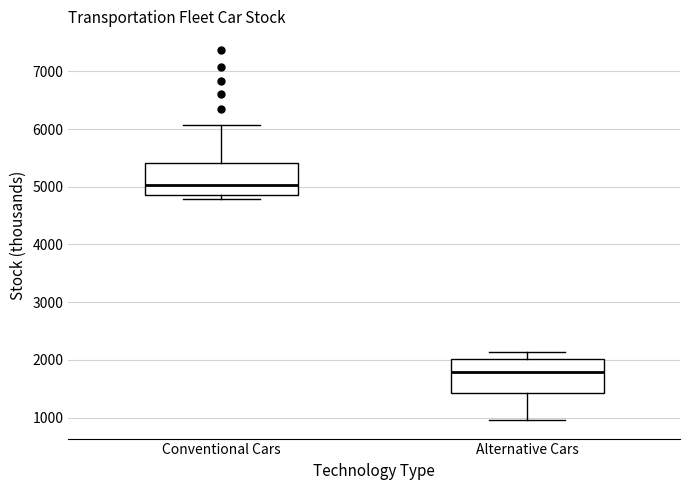

Which box's median line is the lowest?

Alternative Cars